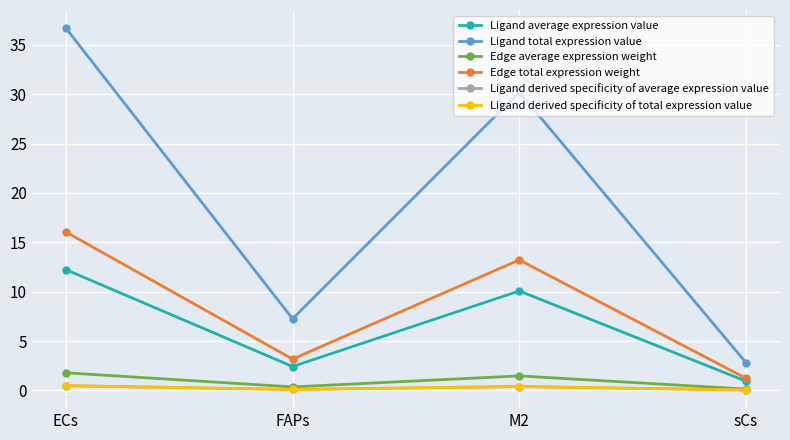

Which series has the largest total across all categories?

Ligand total expression value